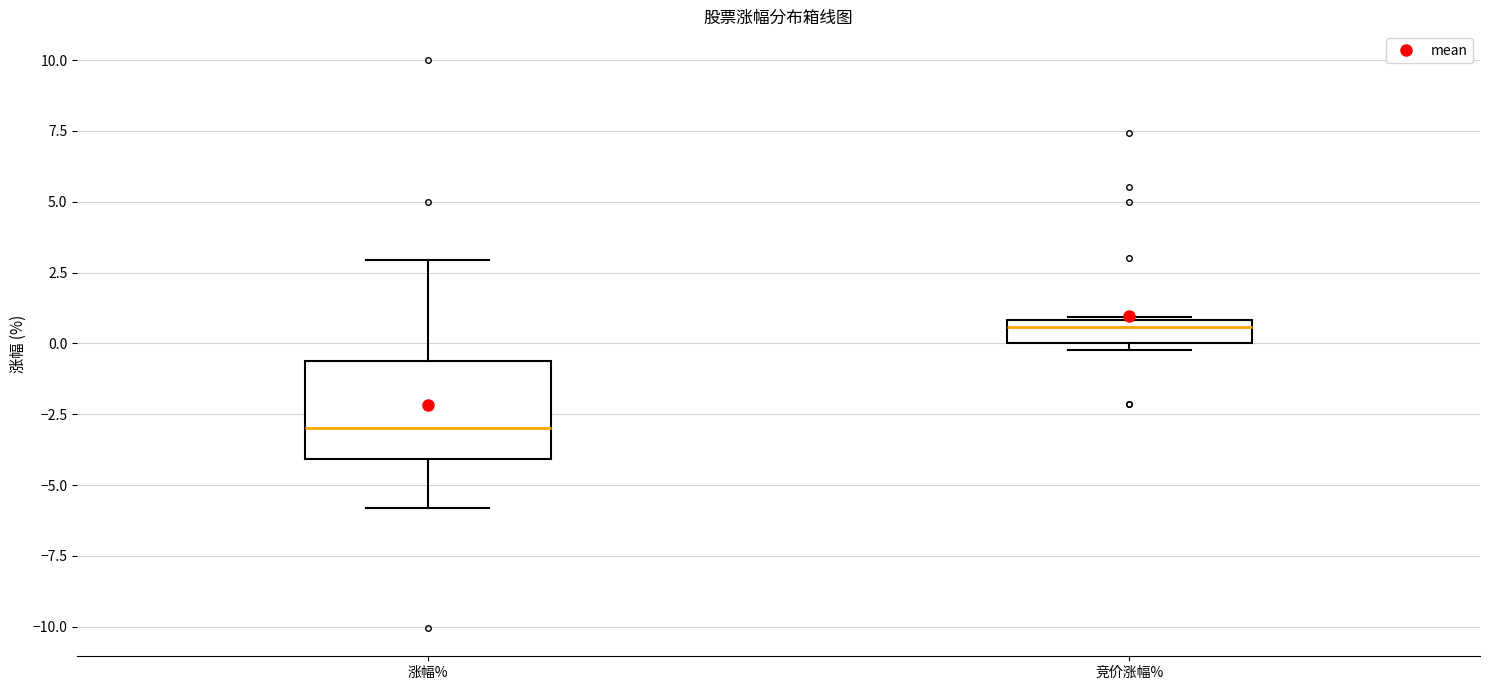

Which box is the tallest, from its lower edge to its upper edge?

涨幅%